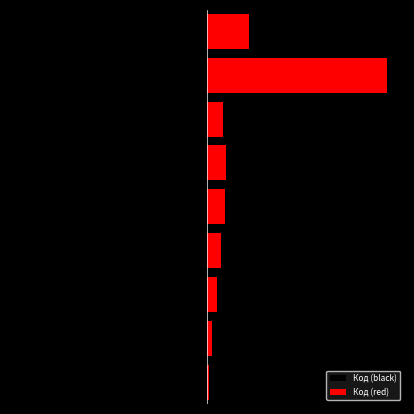

Is the value of Код (red) at 6 greater than the value of Код (black) at 7?

Yes